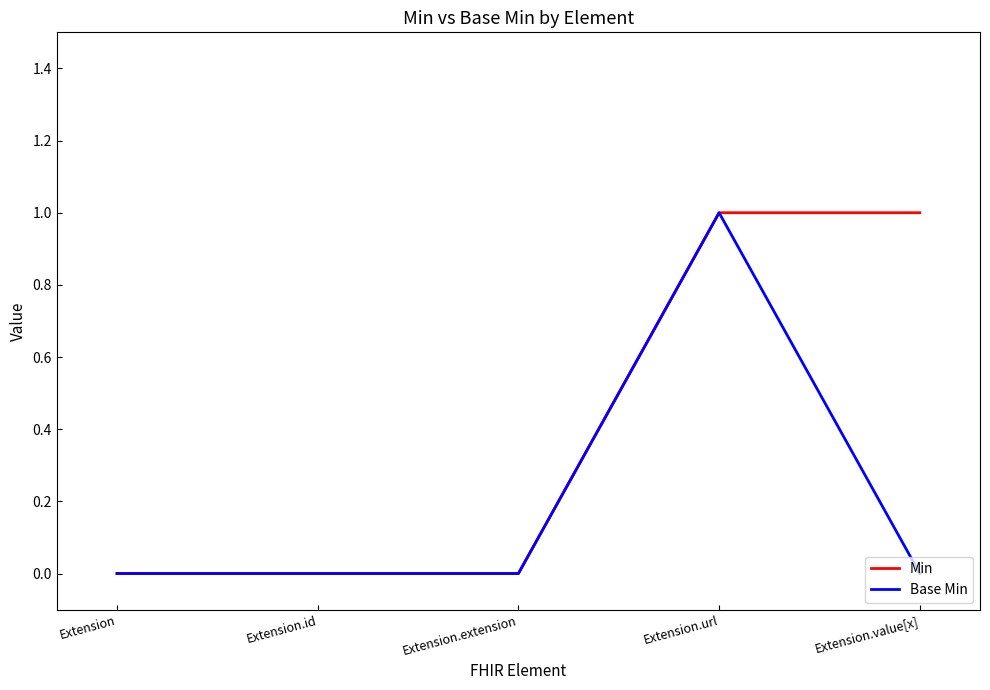

Which series has the largest total across all categories?

Min